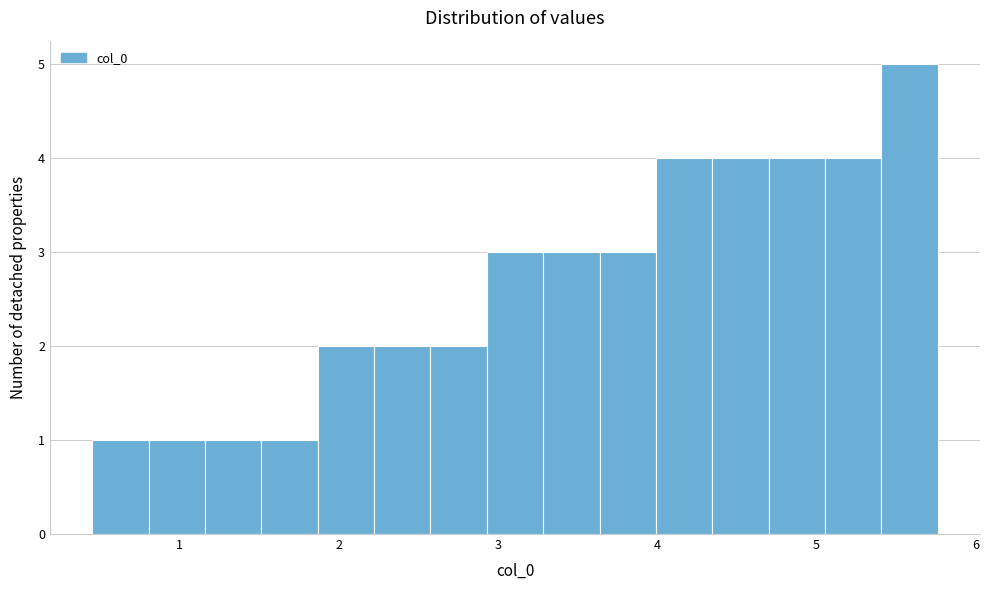

Read against the x-axis, roughly where is the centre of the tallest bar?

5.6